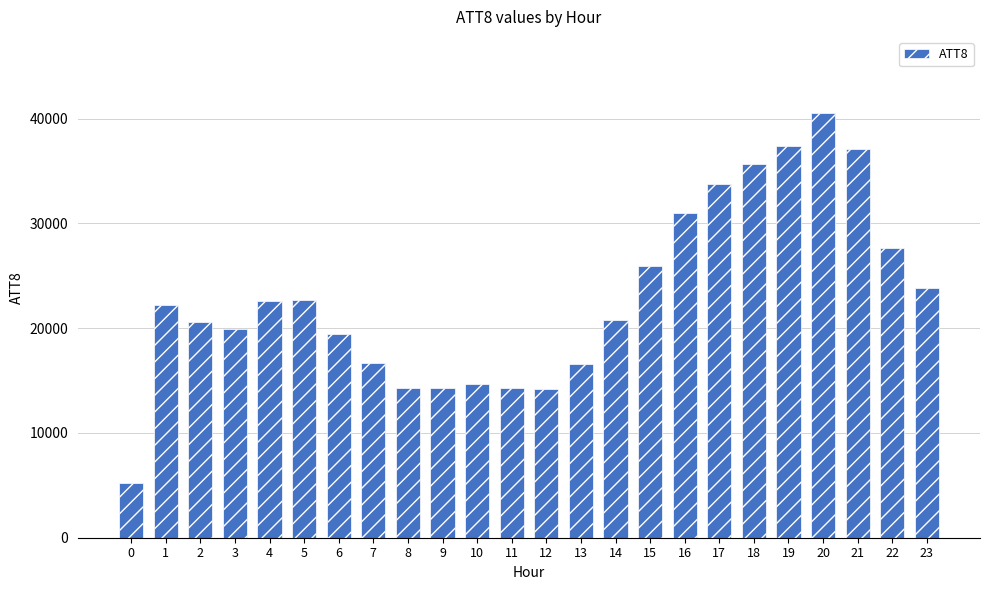

What is the average value?

22971